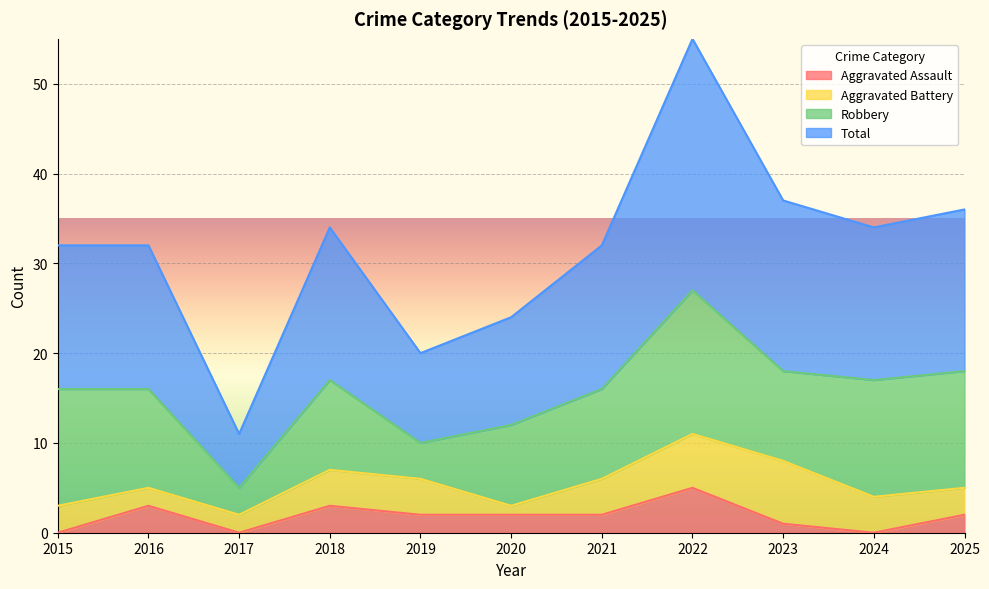

The value of Total at 2019 is 20. True or false?

True